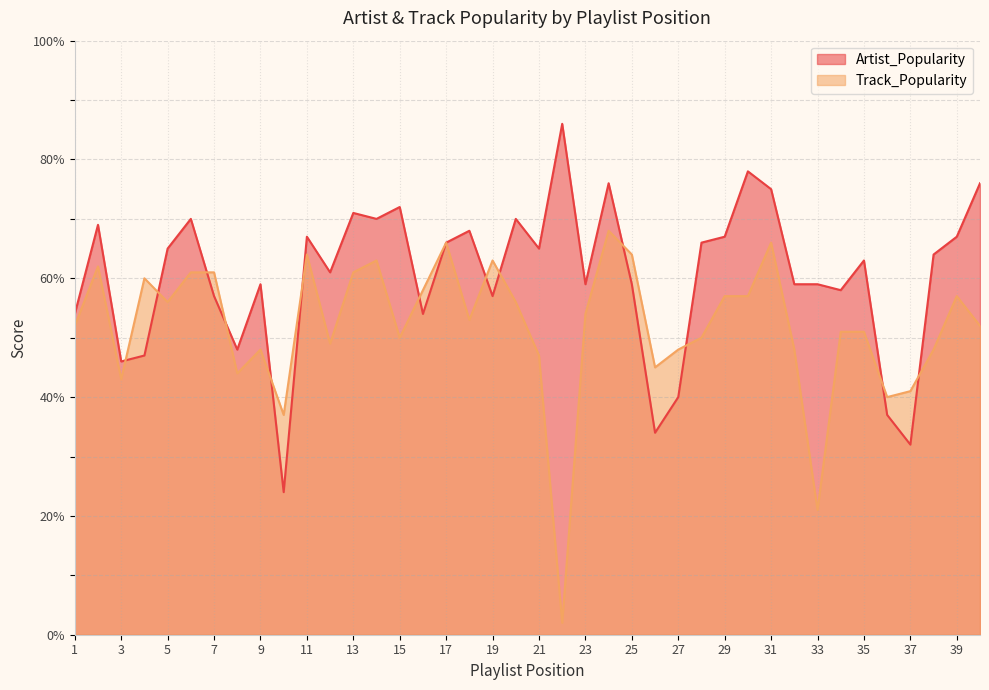

At which category is the sum across all series the highest?

24